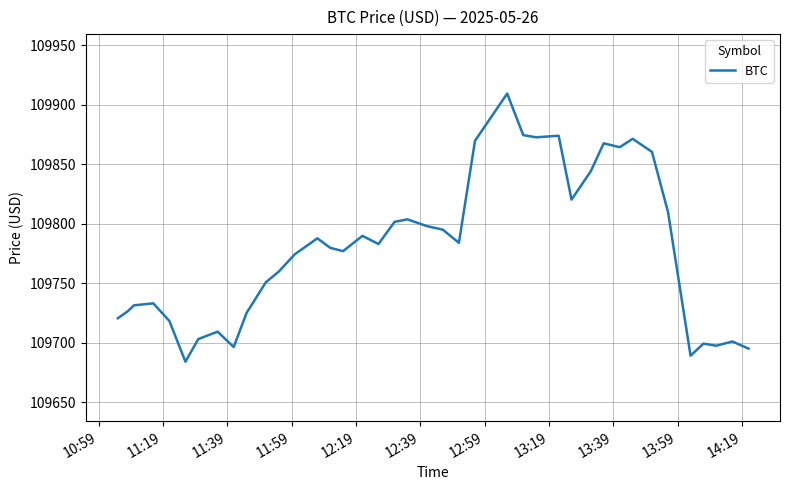

What is the smallest value displayed?

109684.0